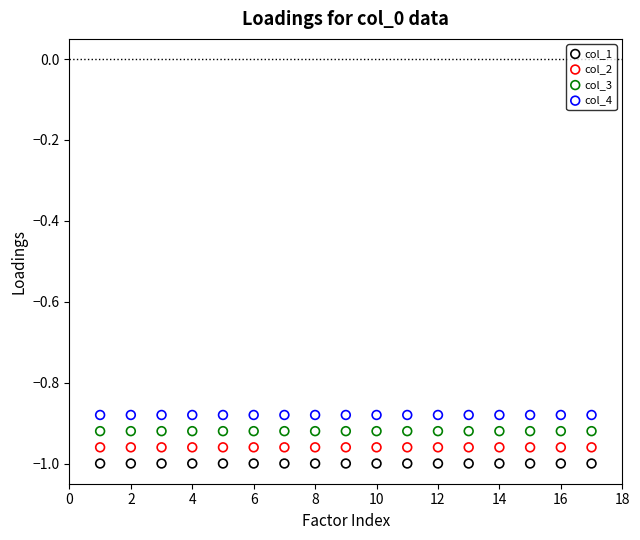

Which series contains the lowest Y value?

col_1